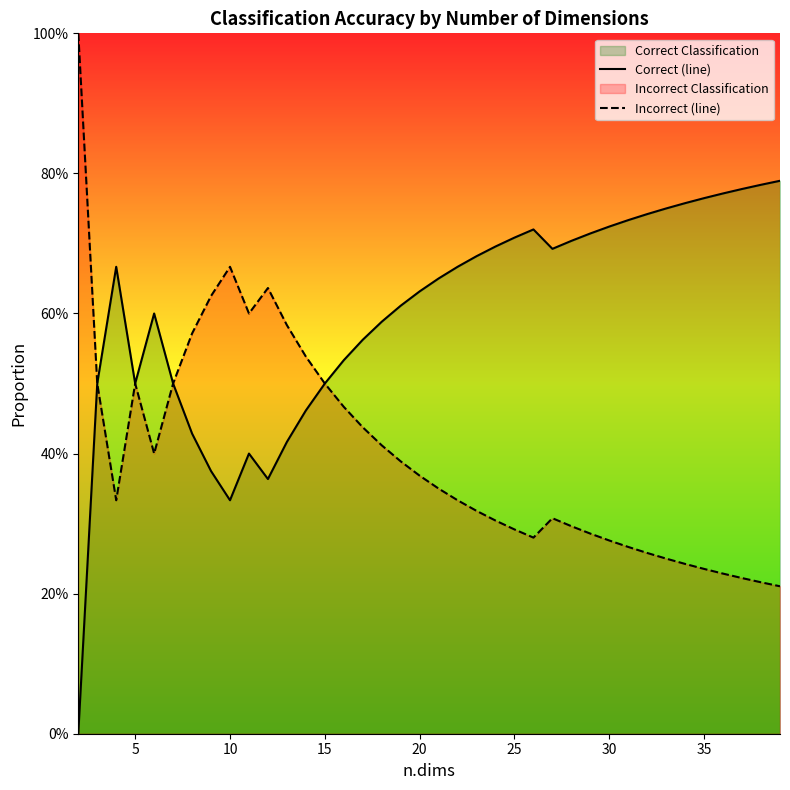

Which series has the largest total across all categories?

Correct (line)